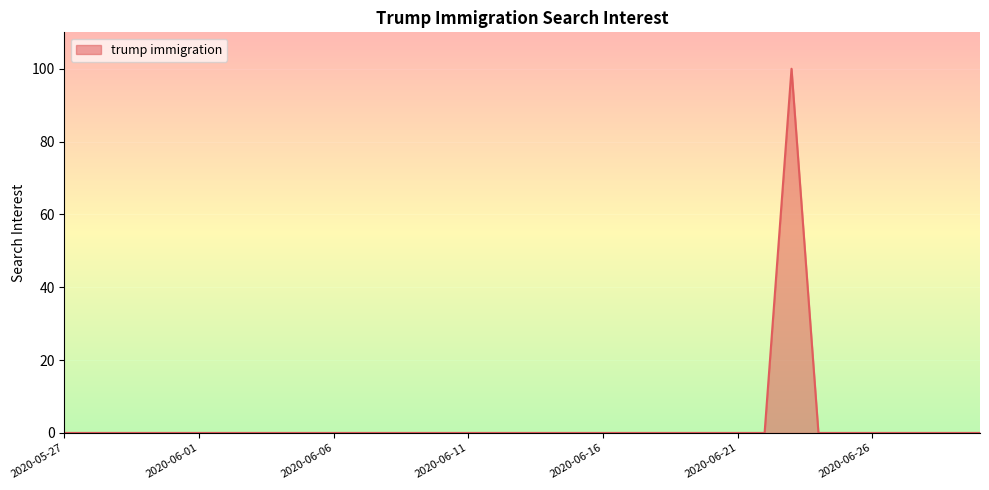

What is the maximum value shown in the chart?

100